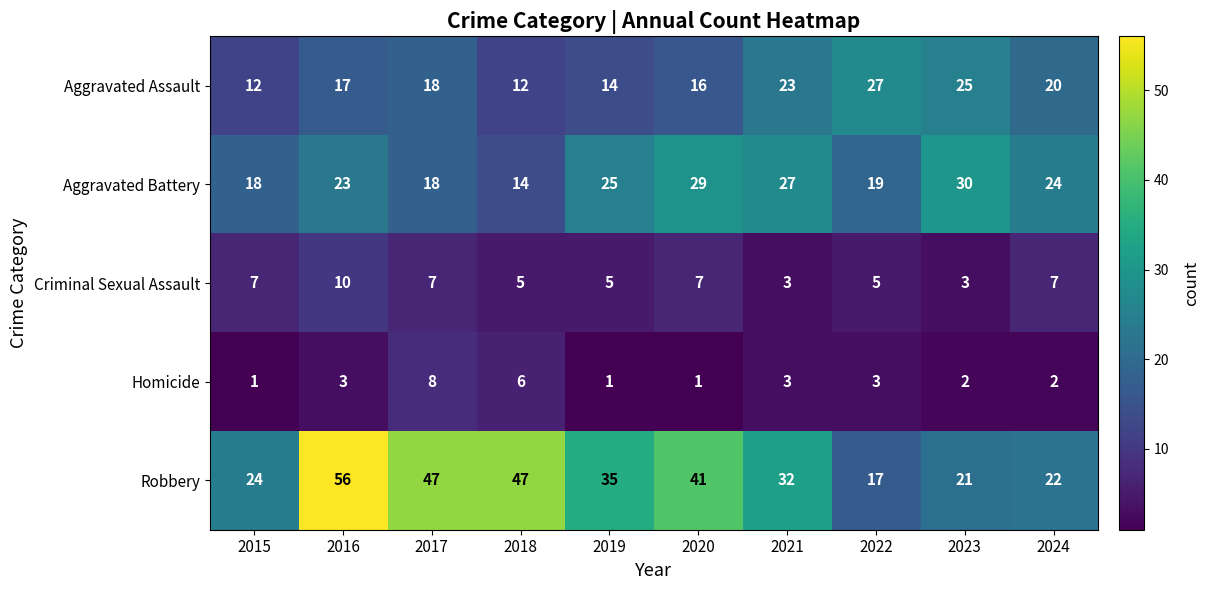

Which series has the widest spread of values?

Robbery